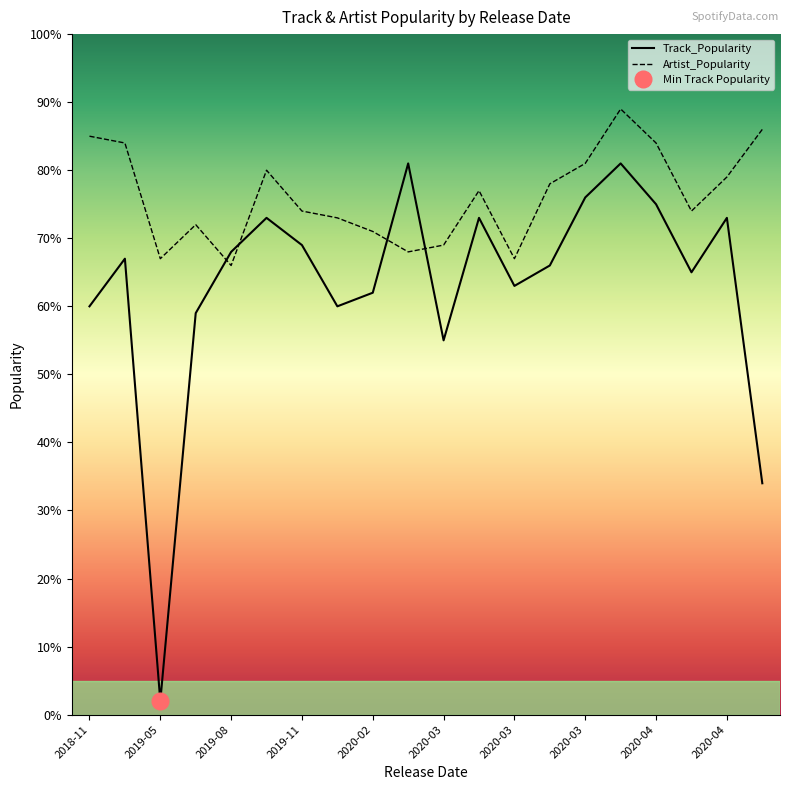

True or false: Position has more than 2 interior local peaks.

False